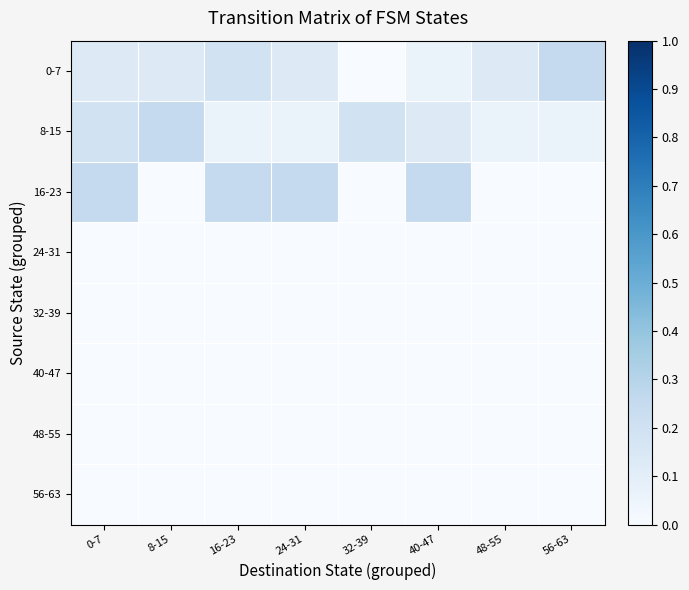

At which category is the sum across all series the highest?

0-7